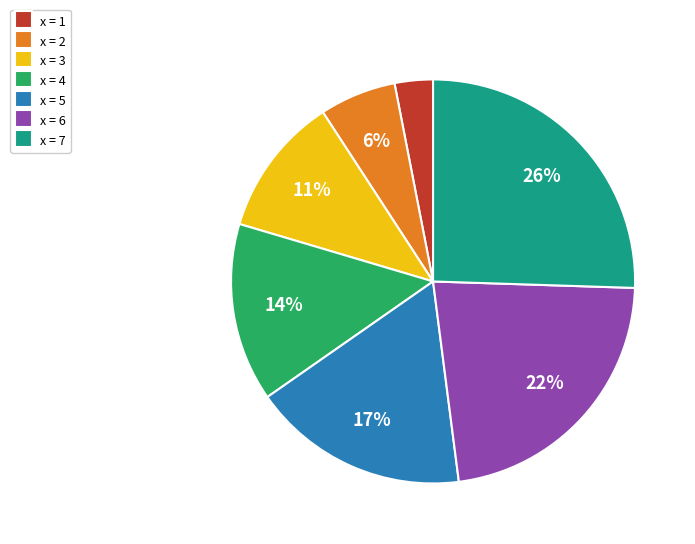

Rank the categories by value from lowest to highest.

x = 1, x = 2, x = 3, x = 4, x = 5, x = 6, x = 7